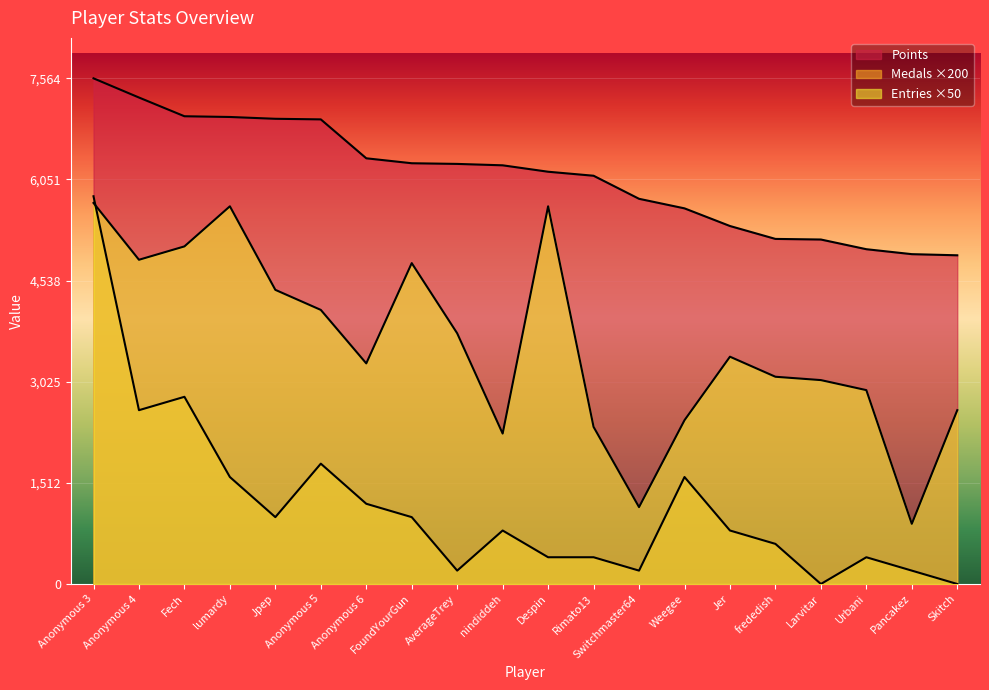

Between Weegee and Switchmaster64, which is larger?

Switchmaster64